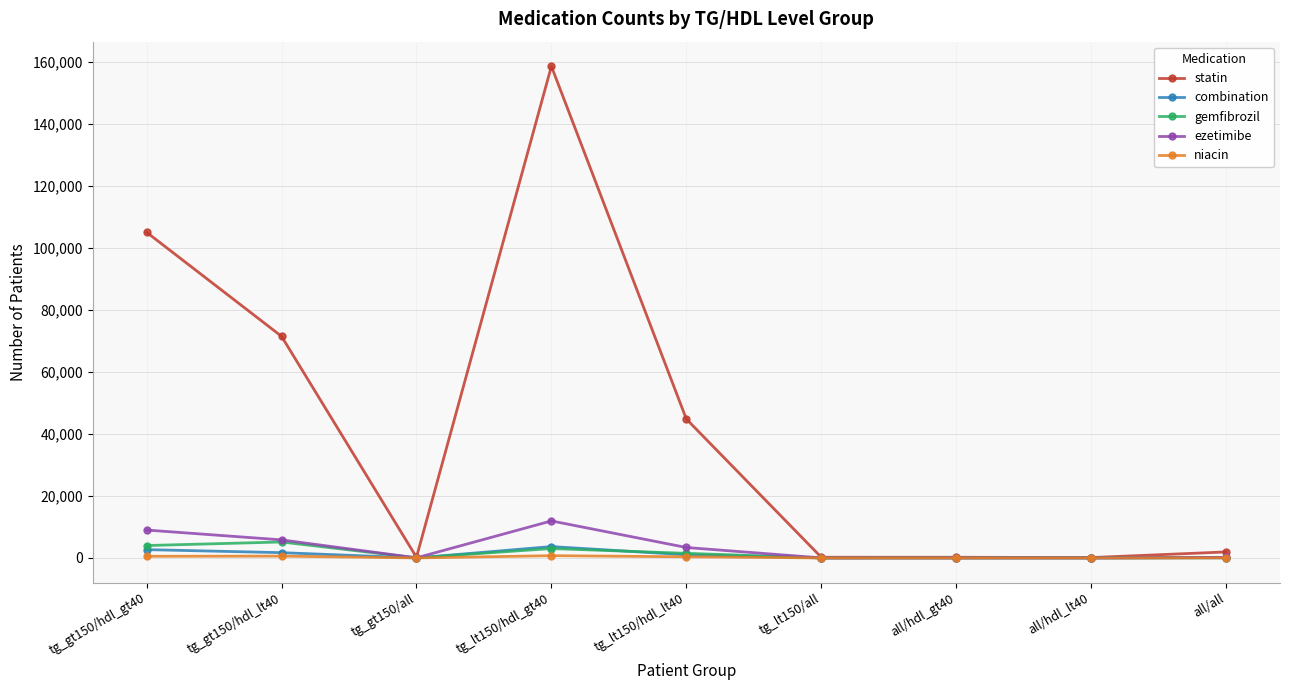

What is the difference between the second highest and minimum values in the statin series?

104976